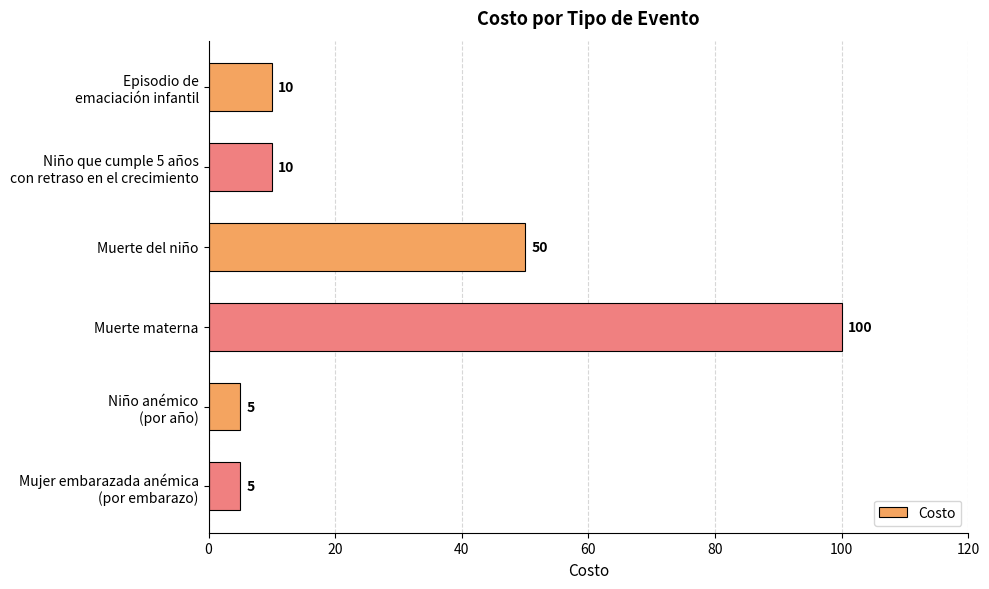

What is the difference between the maximum and minimum values?

95